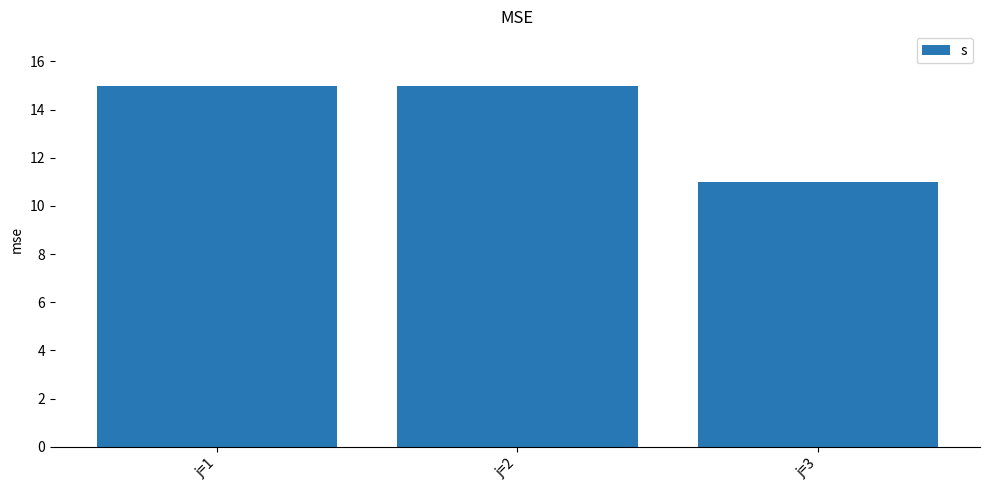

Approximately how many times larger is the value at j=2 compared to j=1?

1.0